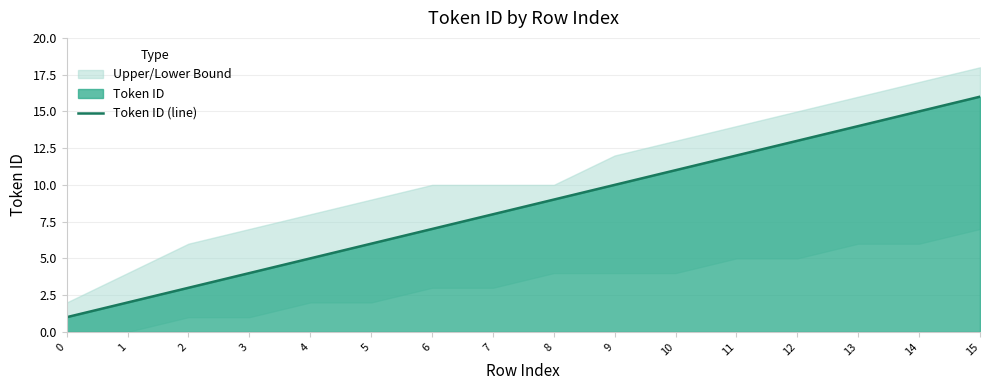

Is it true that the value at 6 is 7?

True